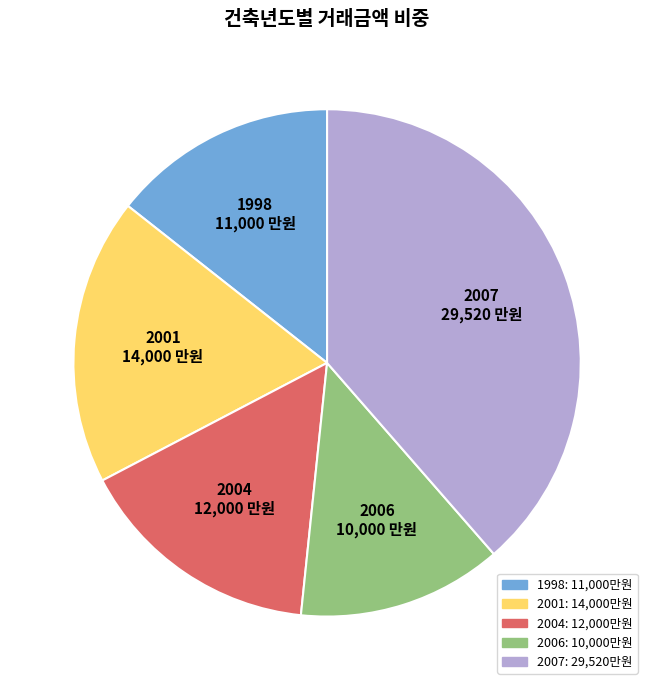

Is there any slice that represents more than half of the pie?

No